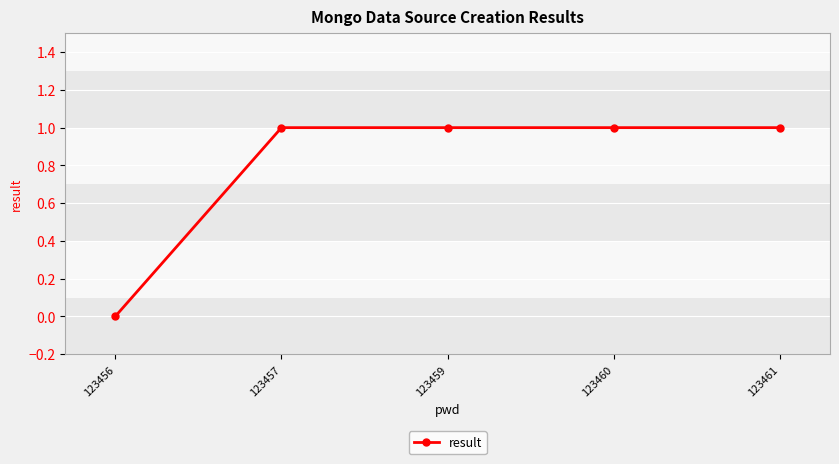

What is the average value?

1